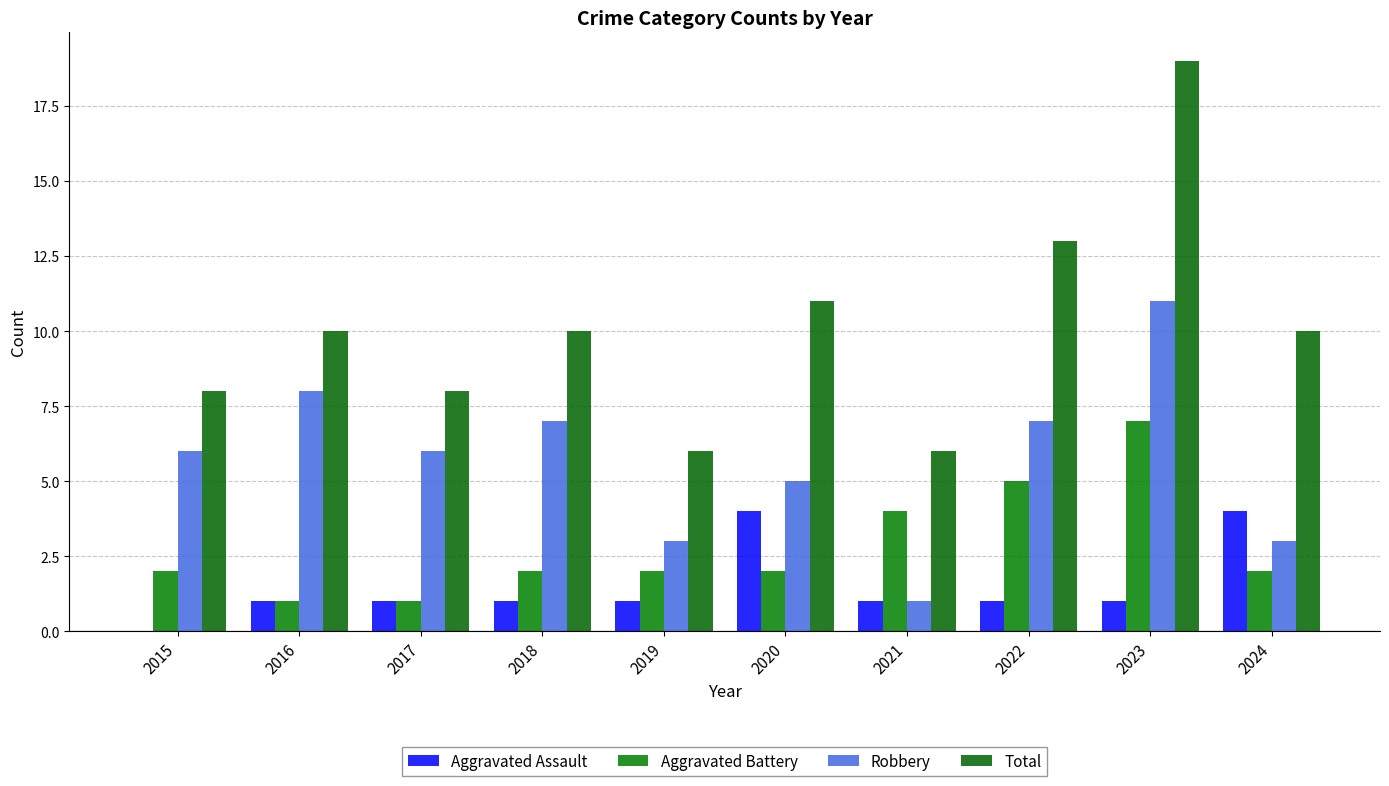

Count the number of categories in the chart.

10